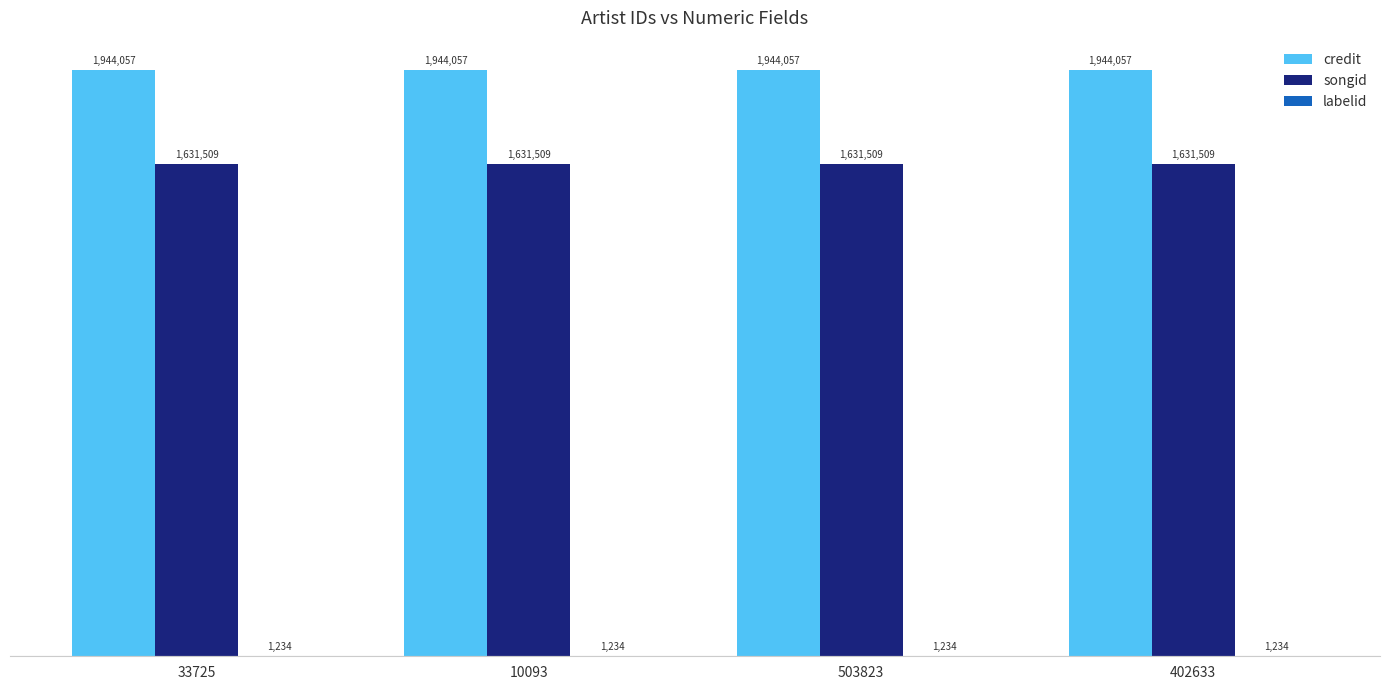

List the labels in order of songid value, largest first.

33725, 10093, 503823, 402633